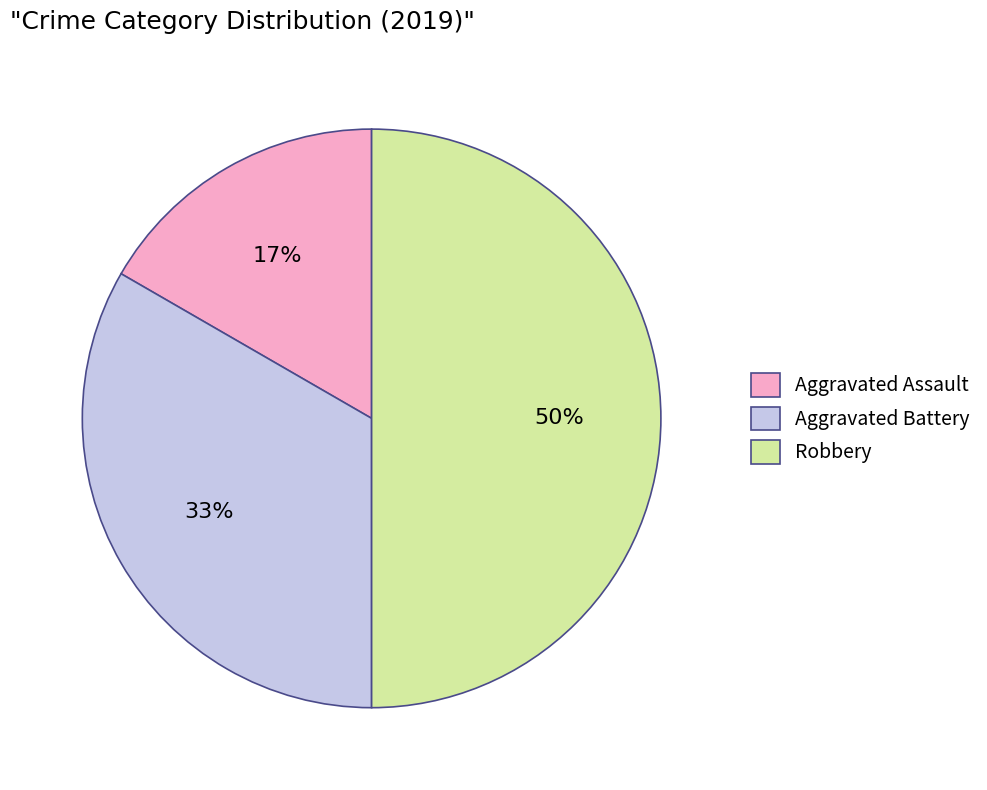

Do Robbery and Aggravated Battery together represent more than half of the pie?

Yes